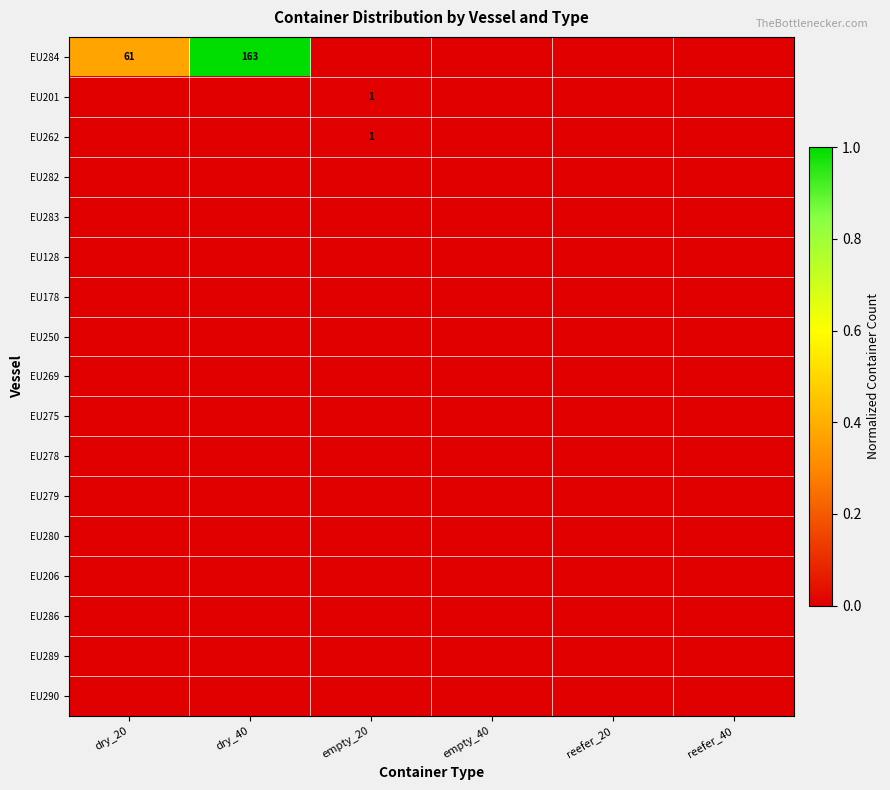

At which category does the chart reach its peak across all series?

dry_40